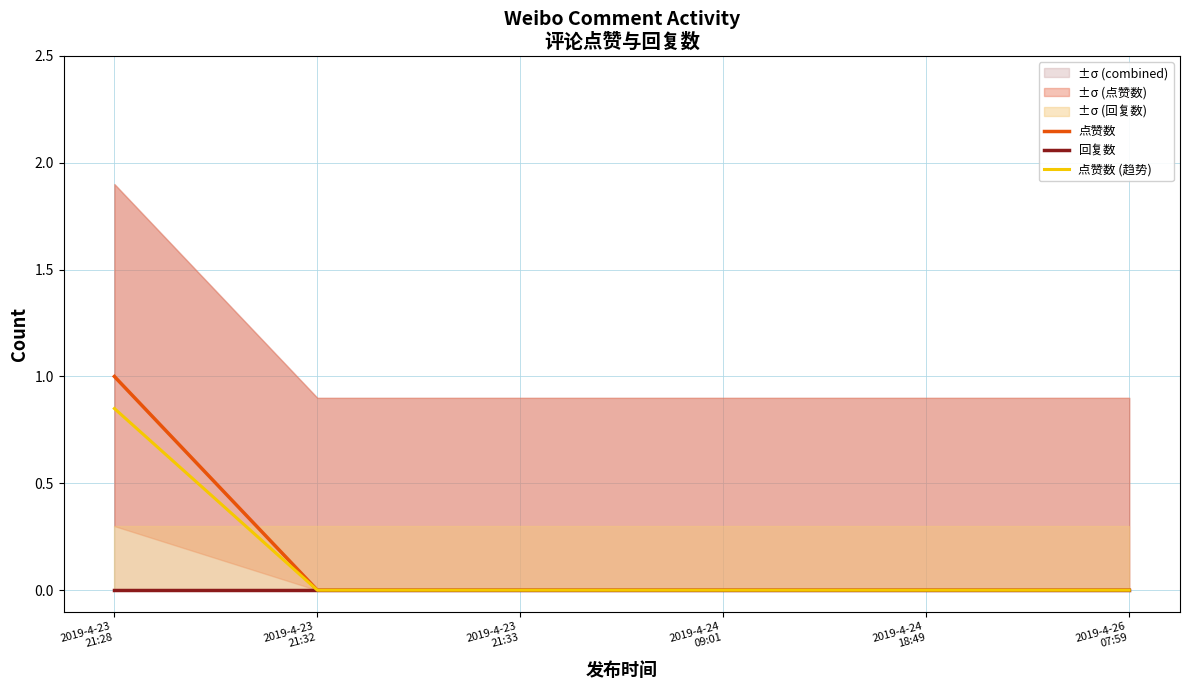

The 点赞数 (趋势) series shows 0.0 at 2019-4-24
09:01. True or false?

True